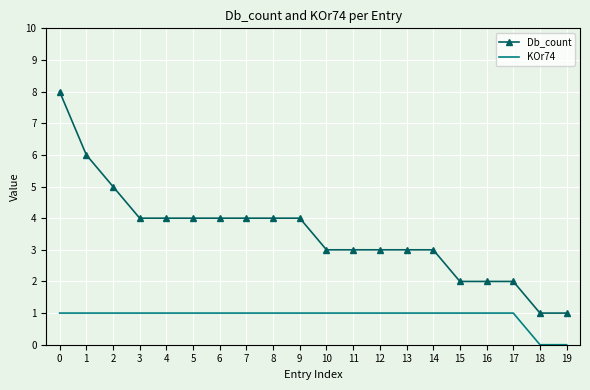

Reading left to right, list all the values displayed in this chart.

Db_count: 8	6	5	4	4	4	4	4	4	4	3	3	3	3	3	2	2	2	1	1
KOr74: 1	1	1	1	1	1	1	1	1	1	1	1	1	1	1	1	1	1	0	0